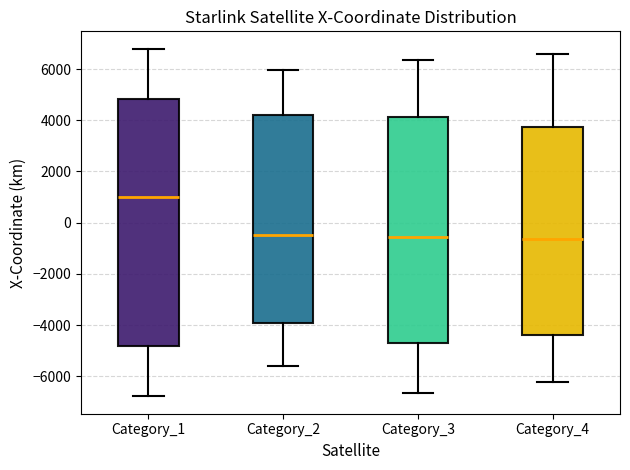

Where does the upper whisker of the box for Category_2 end on the y-axis? The values are not printed on the chart, so give them approximately, as read against the axis.

6000